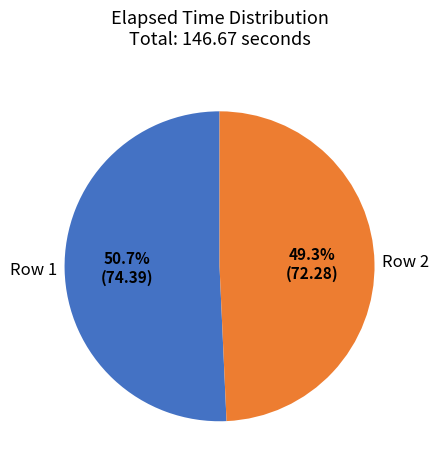

Does any single category account for the majority?

Yes